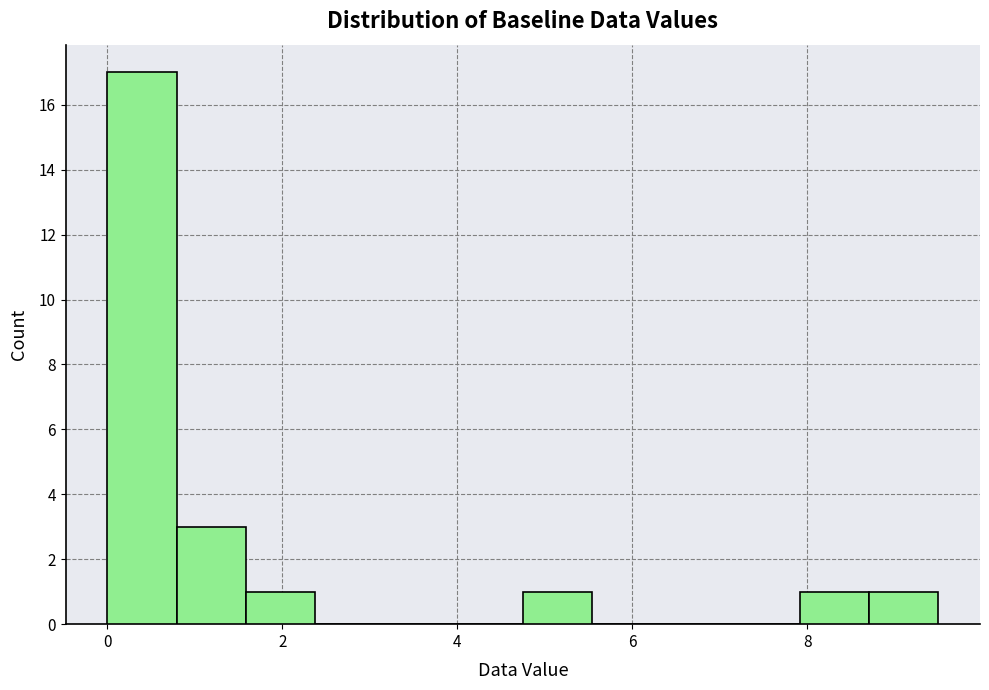

Read against the x-axis, roughly where is the centre of the tallest bar?

0.4